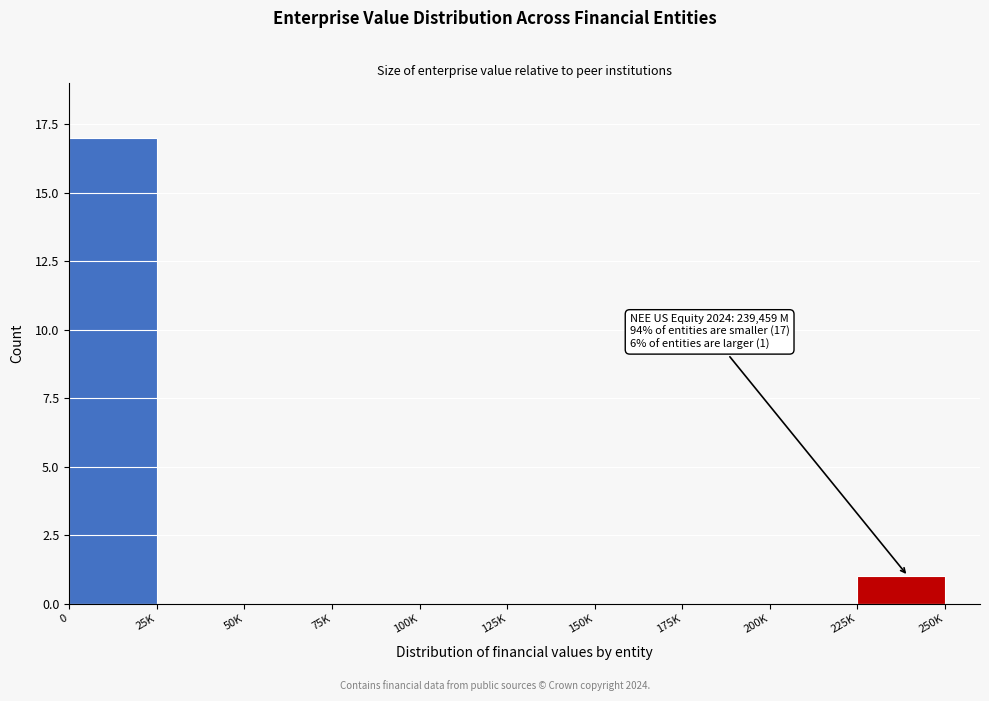

Reading right to left, what are all the values shown in this chart?

225K=1	200K=0	175K=0	150K=0	125K=0	100K=0	75K=0	50K=0	25K=0	0=17